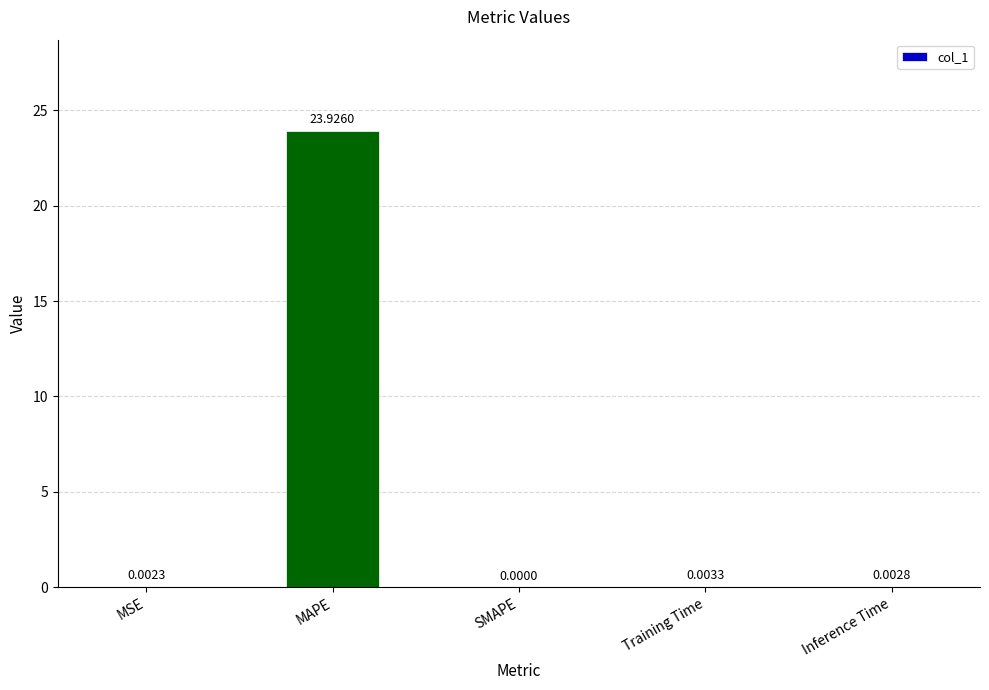

Which category has the highest value across all series?

MAPE